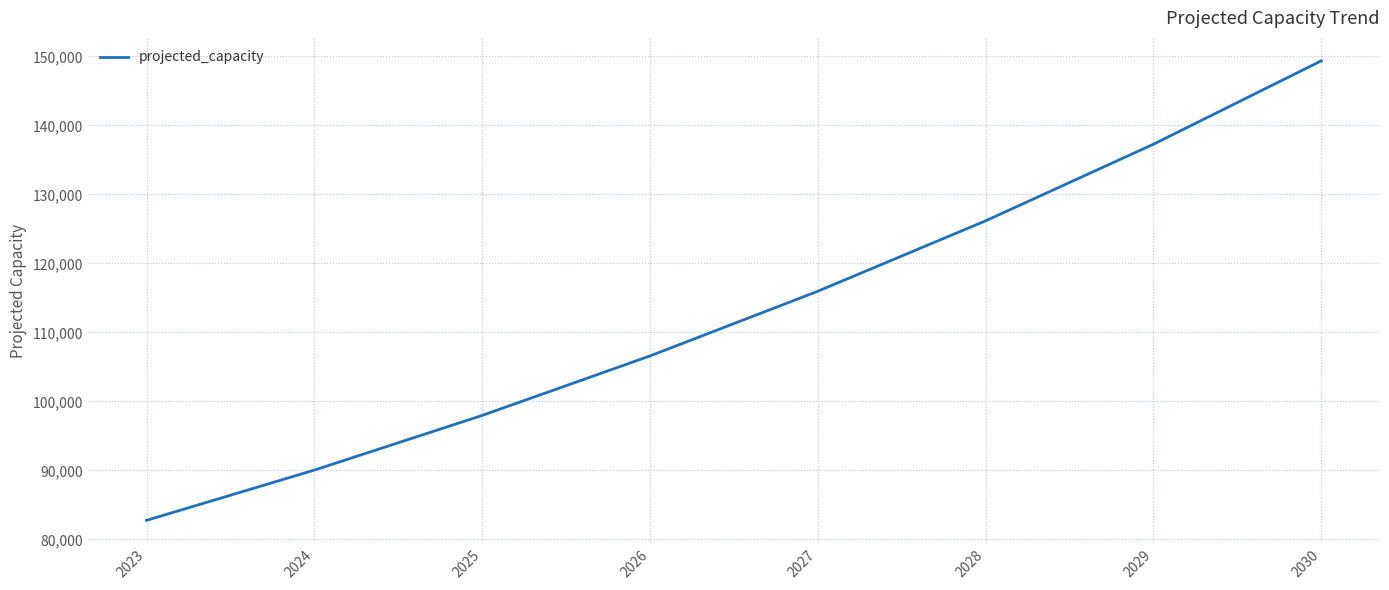

Reading left to right, transcribe all the data shown in this chart.

2023=82759.0	2024=90041.8	2025=97965.5	2026=106586.4	2027=115966.0	2028=126171.0	2029=137274.1	2030=149354.2